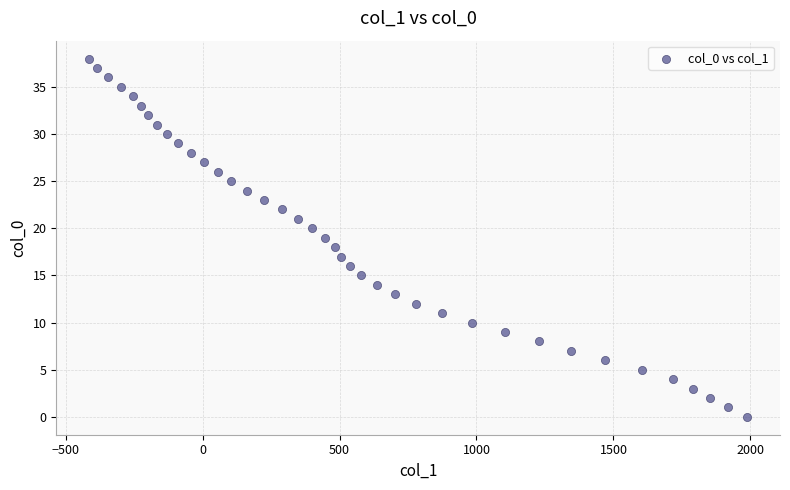

What is the range of Y values (max minus min)?

38